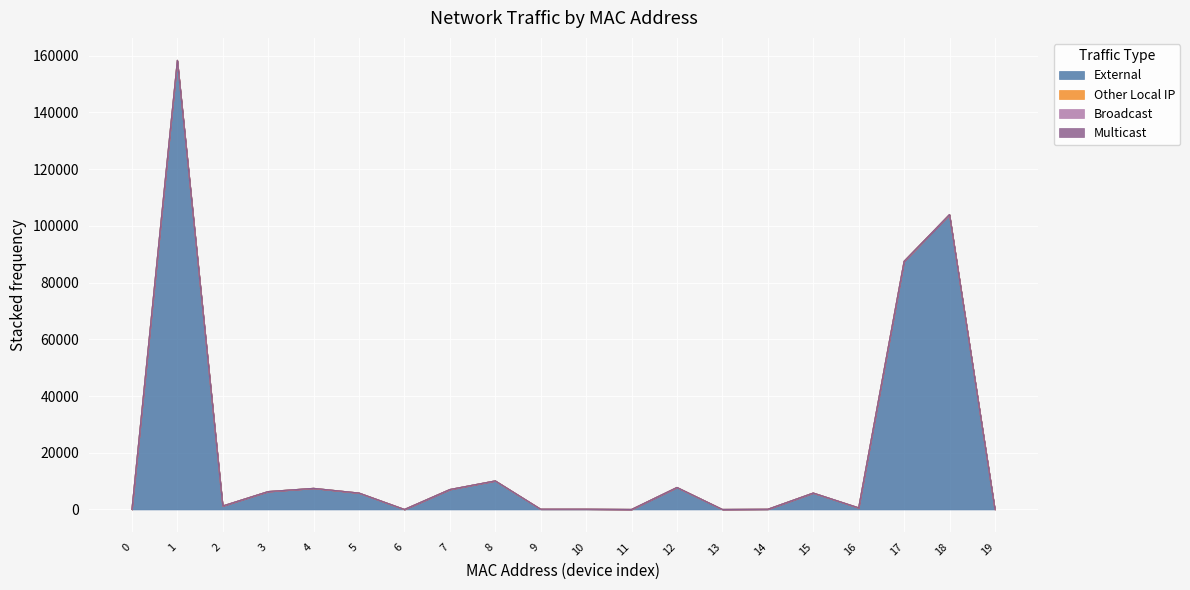

What are all the series names shown in the legend?

External, Other Local IP, Broadcast, Multicast